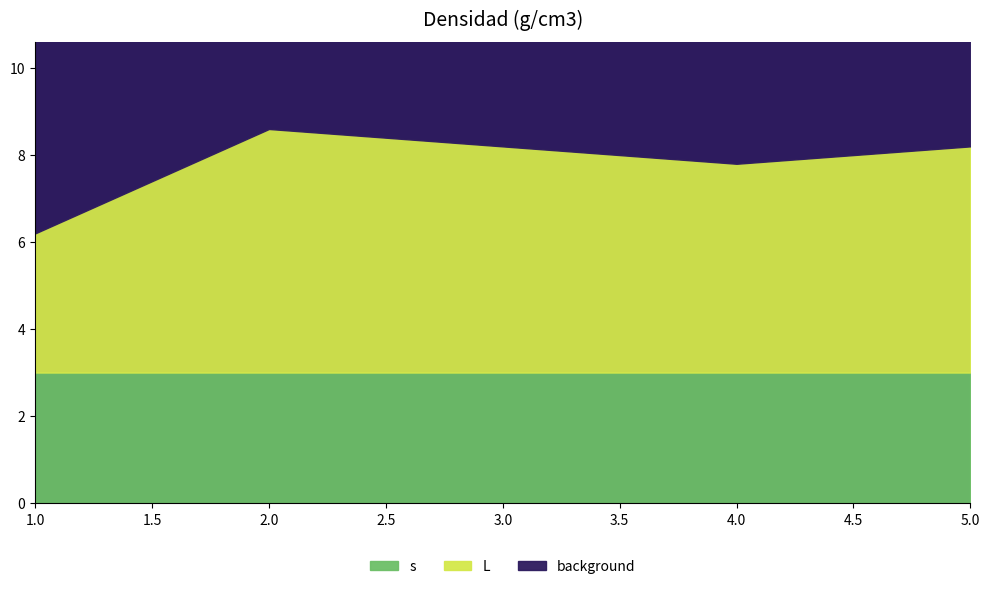

At which category is the sum across all series the highest?

4